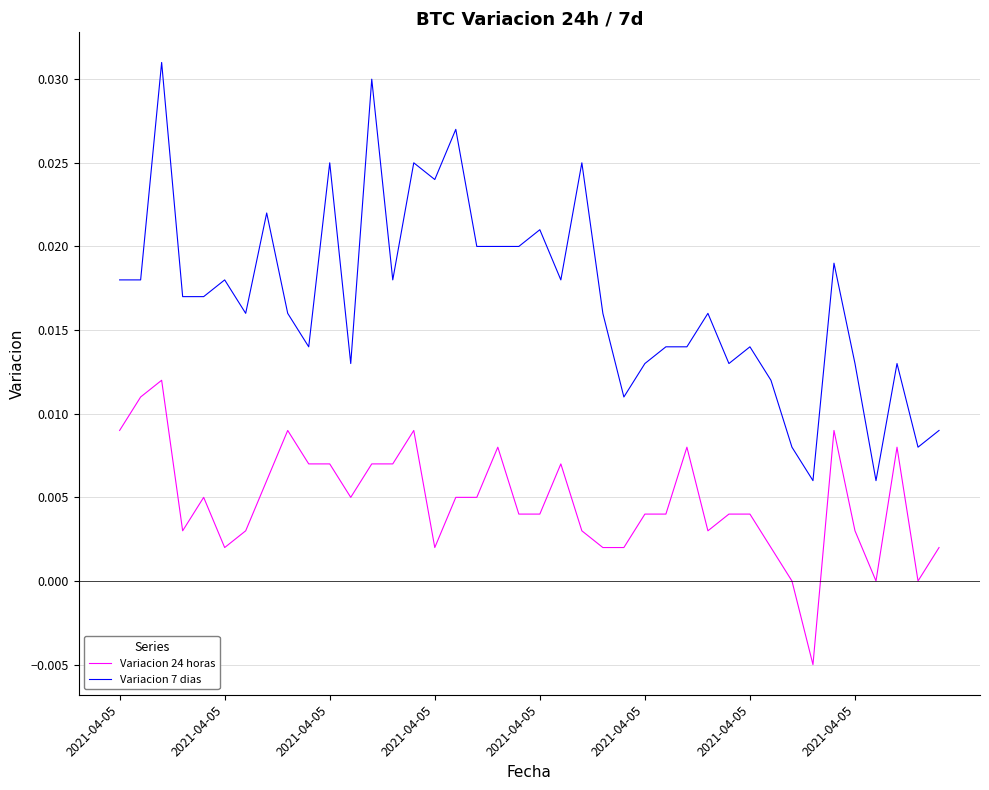

Which series has the widest spread of values?

Variacion 7 dias